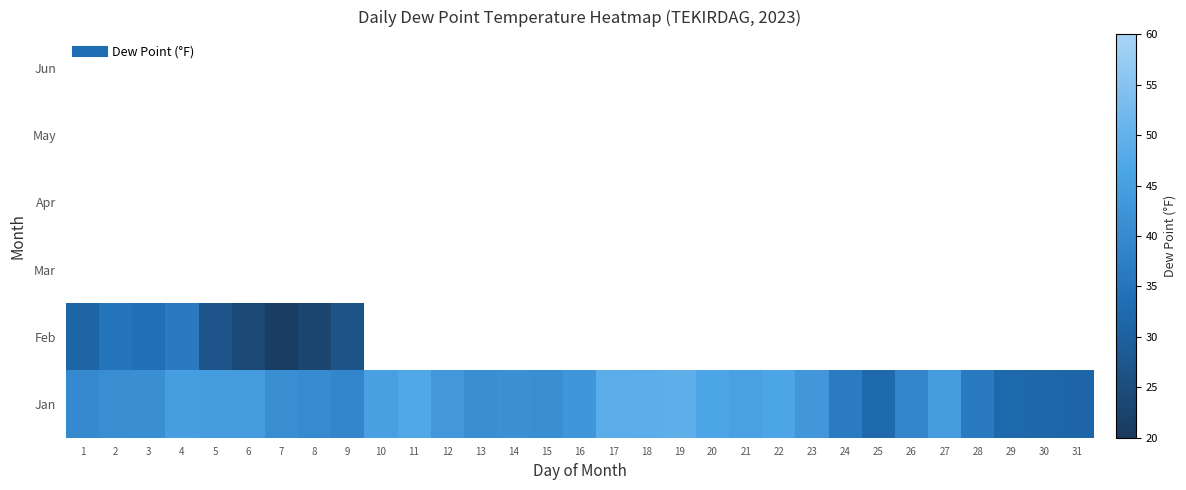

Which category has the highest value in the Jan series?

19